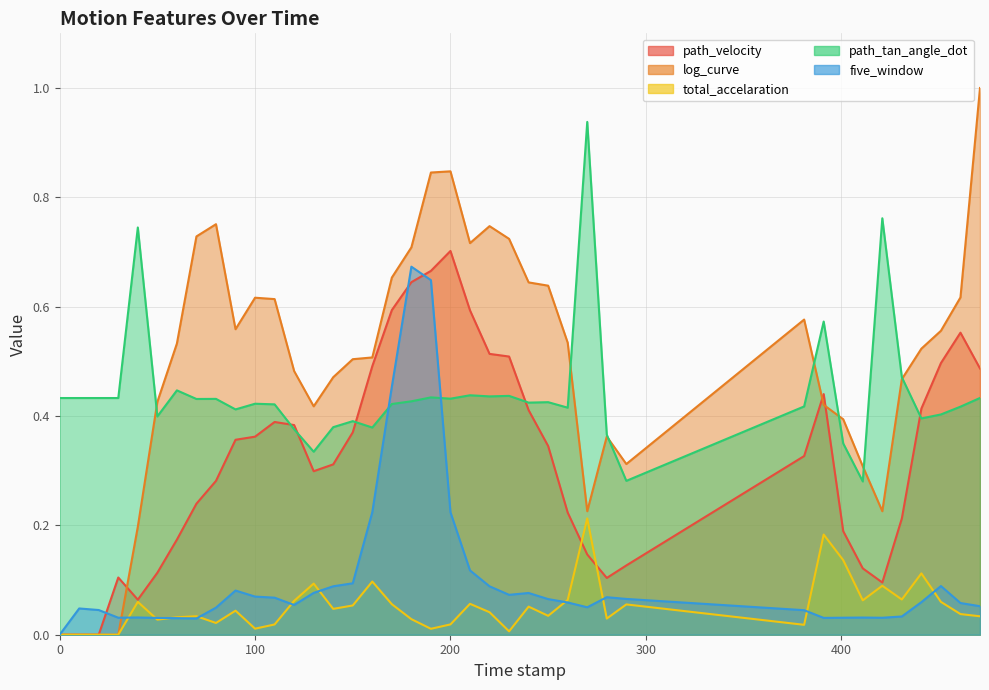

Which category has the highest value across all series?

471.0